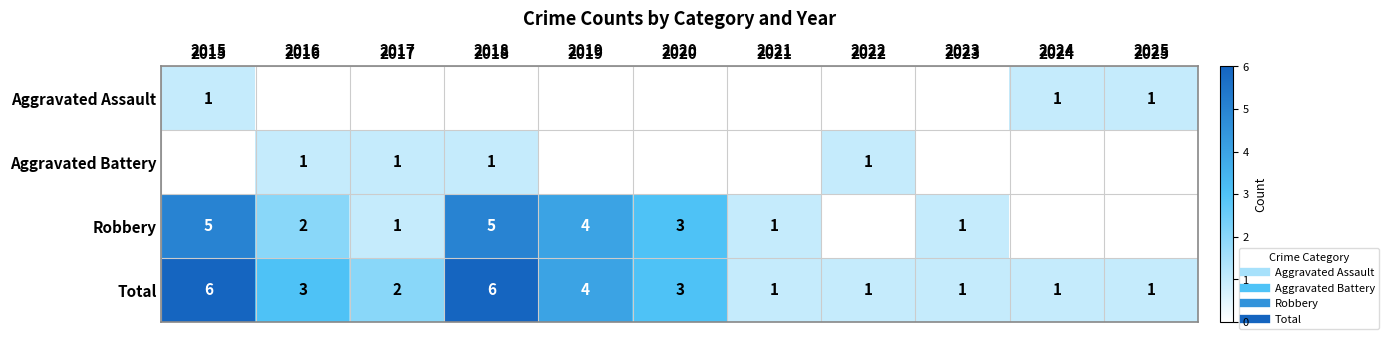

At how many categories does at least one series exceed 4?

2